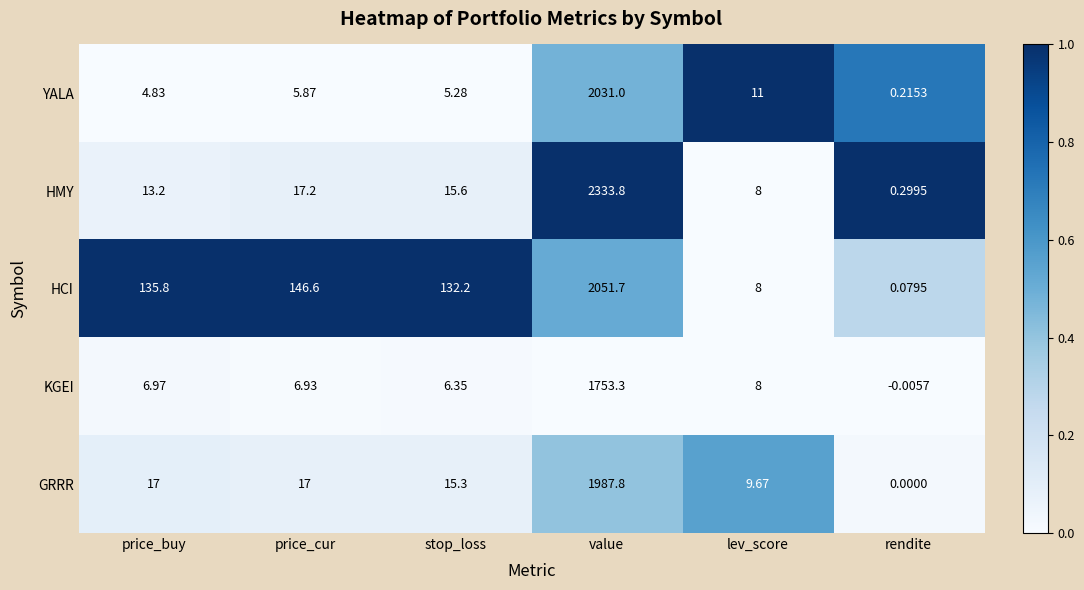

How many series are shown in this chart?

5